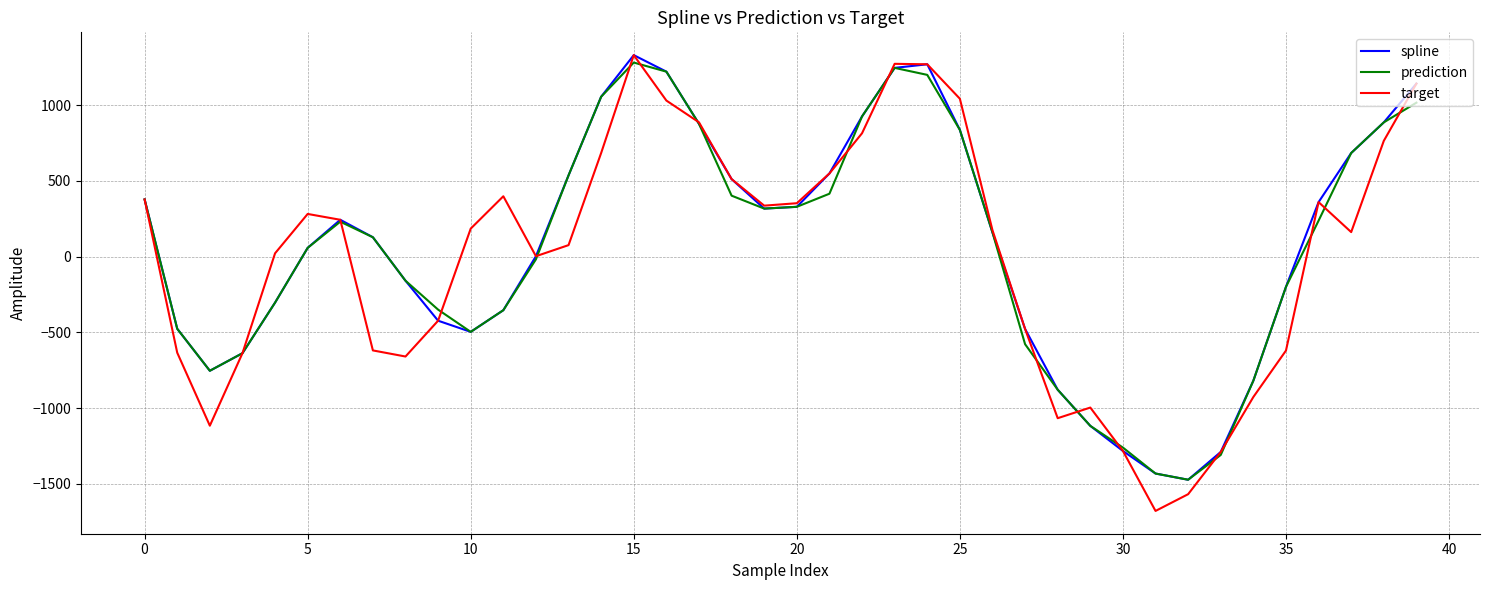

Which series has the largest range (max minus min)?

target